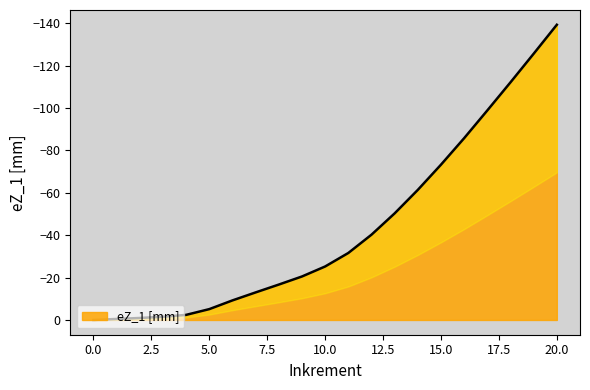

What is the difference between the values at 19 and 0?

125.6